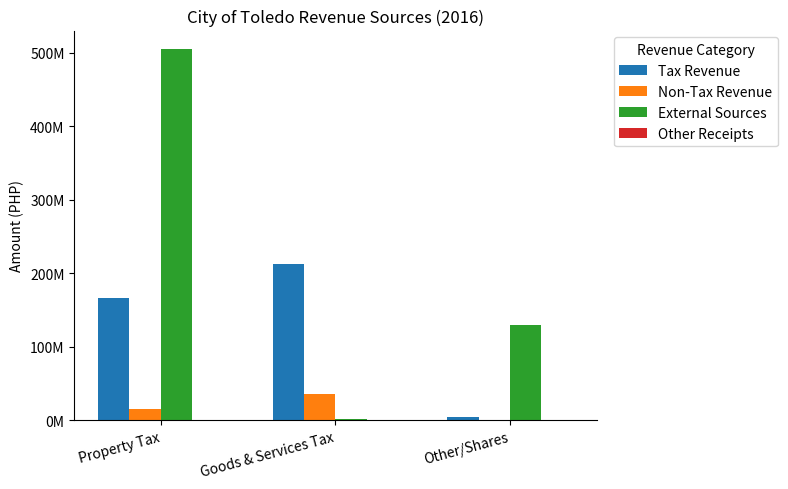

What is the sum of the Tax Revenue values at Other/Shares and Property Tax?

171173032.2